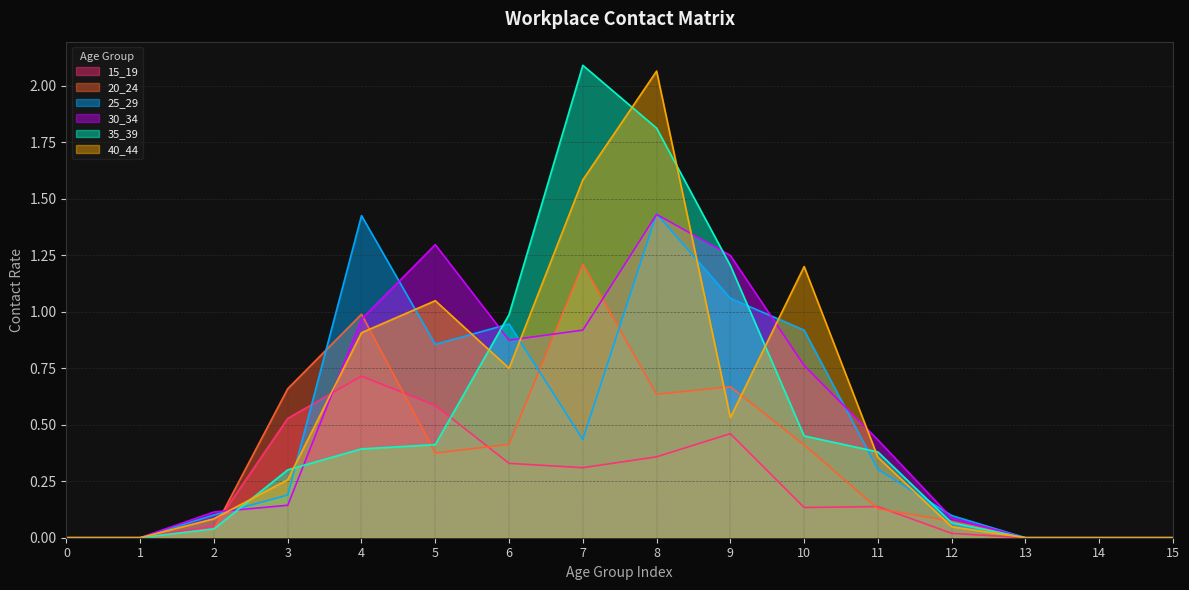

Reading right to left, extract all data points from this chart.

15_19: 15=0.0	14=0.0	13=0.0	12=0.0	11=0.1	10=0.1	9=0.5	8=0.4	7=0.3	6=0.3	5=0.6	4=0.7	3=0.5	2=0.1	1=0.0	0=0.0
20_24: 15=0.0	14=0.0	13=0.0	12=0.1	11=0.1	10=0.4	9=0.7	8=0.6	7=1.2	6=0.4	5=0.4	4=1.0	3=0.7	2=0.0	1=0.0	0=0.0
25_29: 15=0.0	14=0.0	13=0.0	12=0.1	11=0.3	10=0.9	9=1.1	8=1.4	7=0.4	6=0.9	5=0.9	4=1.4	3=0.2	2=0.1	1=0.0	0=0.0
30_34: 15=0.0	14=0.0	13=0.0	12=0.1	11=0.4	10=0.8	9=1.2	8=1.4	7=0.9	6=0.9	5=1.3	4=1.0	3=0.1	2=0.1	1=0.0	0=0.0
35_39: 15=0.0	14=0.0	13=0.0	12=0.1	11=0.4	10=0.5	9=1.2	8=1.8	7=2.1	6=1.0	5=0.4	4=0.4	3=0.3	2=0.0	1=0.0	0=0.0
40_44: 15=0.0	14=0.0	13=0.0	12=0.0	11=0.4	10=1.2	9=0.5	8=2.1	7=1.6	6=0.7	5=1.0	4=0.9	3=0.3	2=0.1	1=0.0	0=0.0